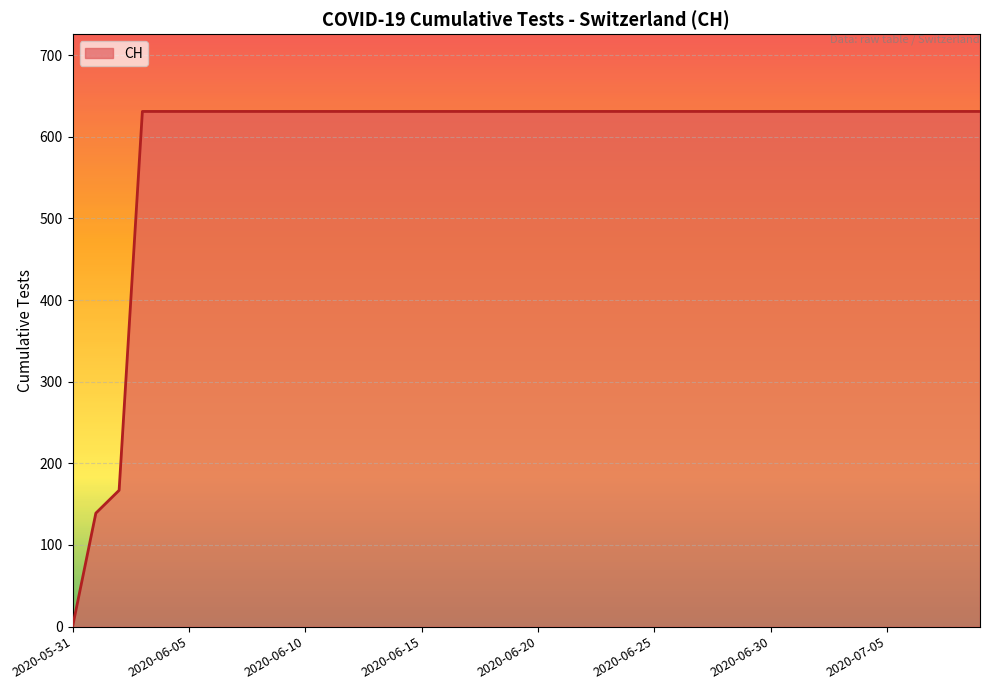

What is the greatest value displayed?

631